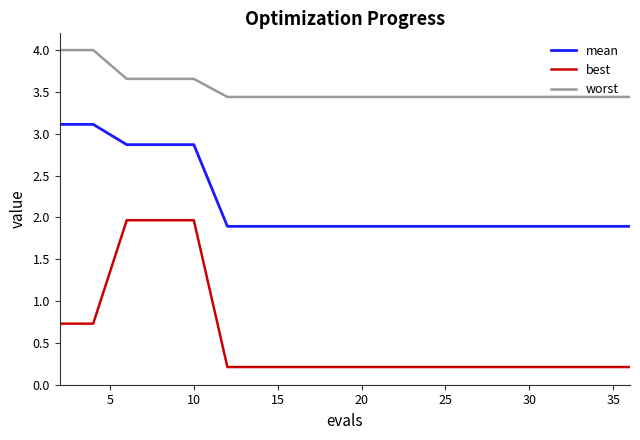

Rank the series by their average value, from lowest to highest.

best, mean, worst